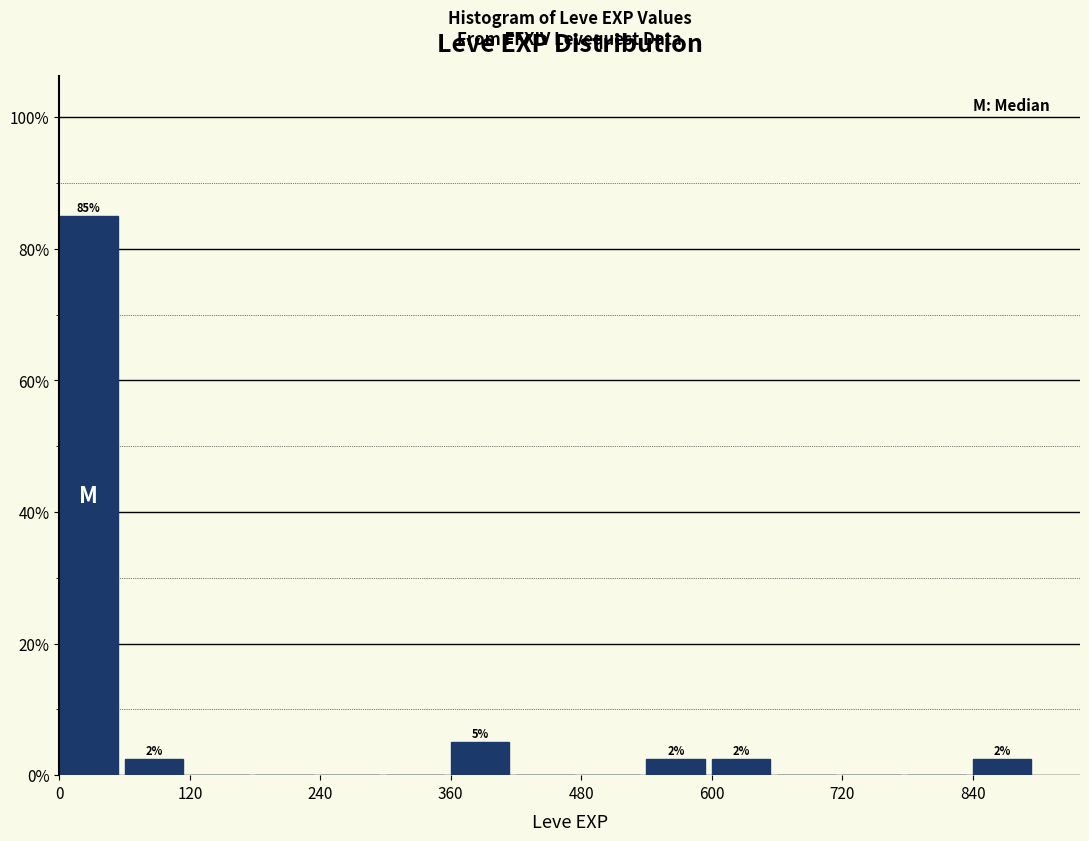

Around what value on the x-axis is the tallest bar? Give the approximate position of its centre, as read against the axis.

20